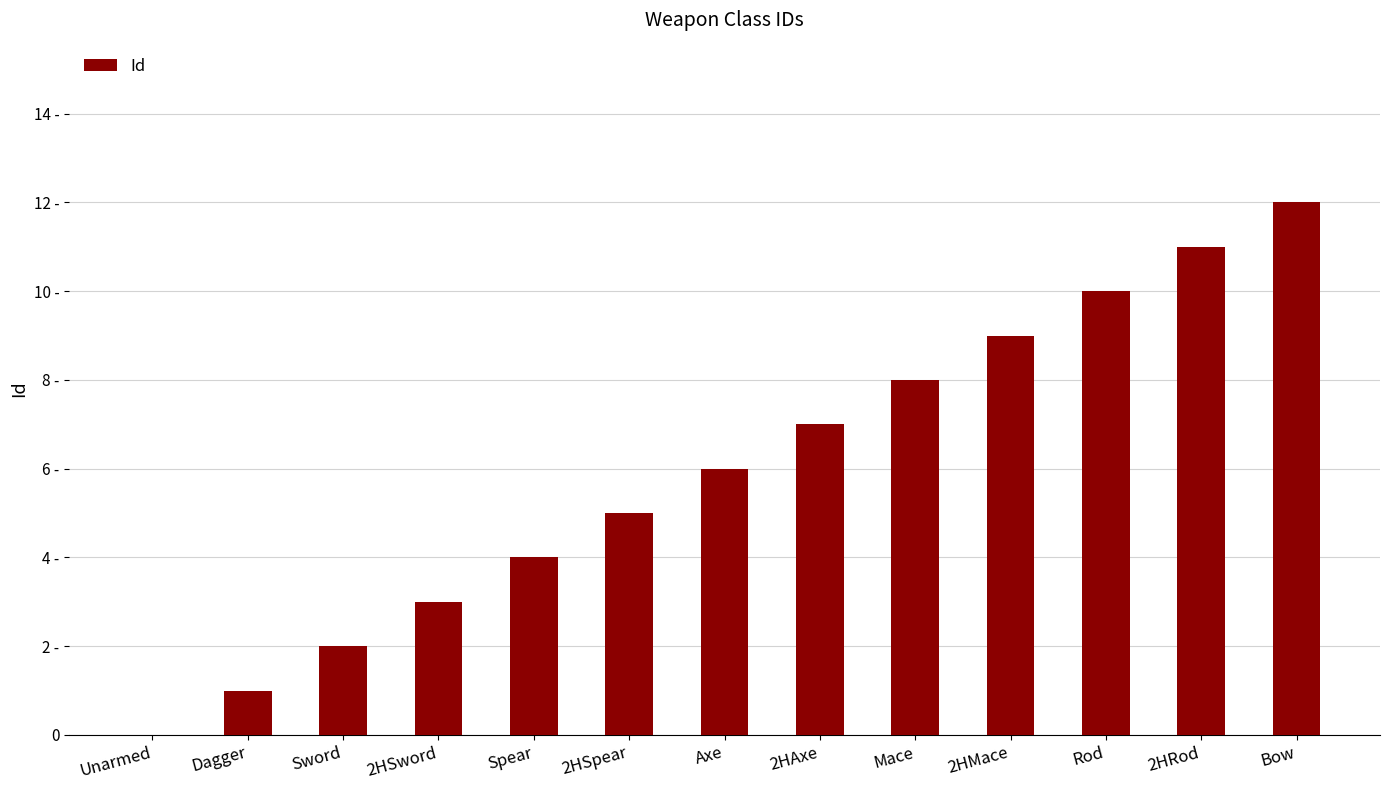

Rank the categories by value from highest to lowest.

Bow, 2HRod, Rod, 2HMace, Mace, 2HAxe, Axe, 2HSpear, Spear, 2HSword, Sword, Dagger, Unarmed